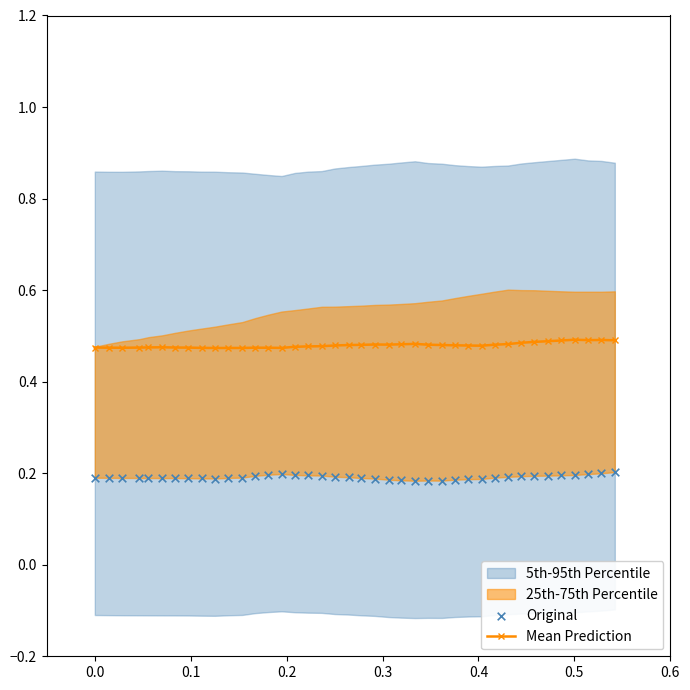

True or false: Mean Prediction has more than 2 points higher than both neighbors.

True